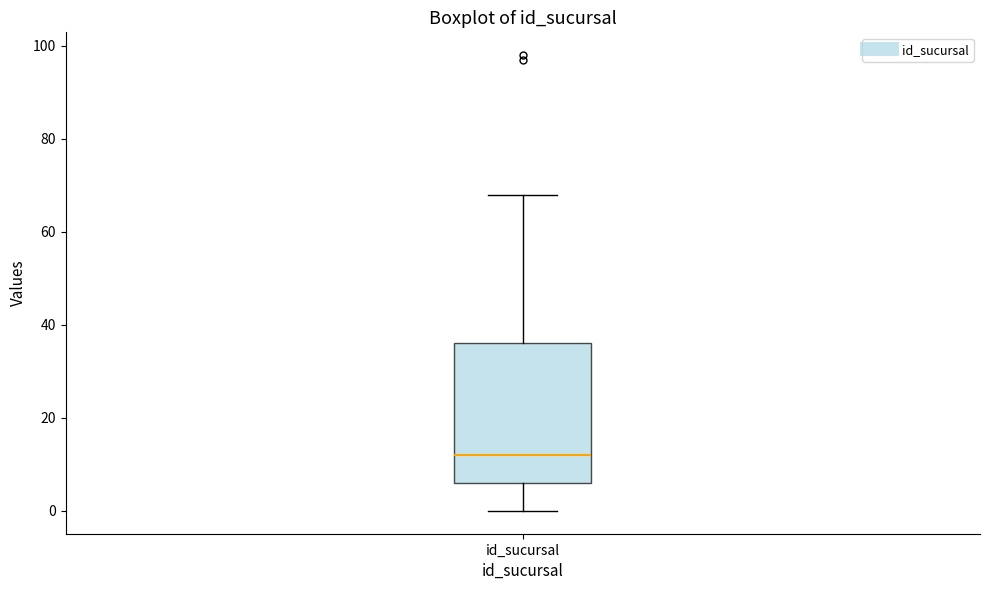

Where does the upper whisker of the box for id_sucursal end on the y-axis? The values are not printed on the chart, so give them approximately, as read against the axis.

68